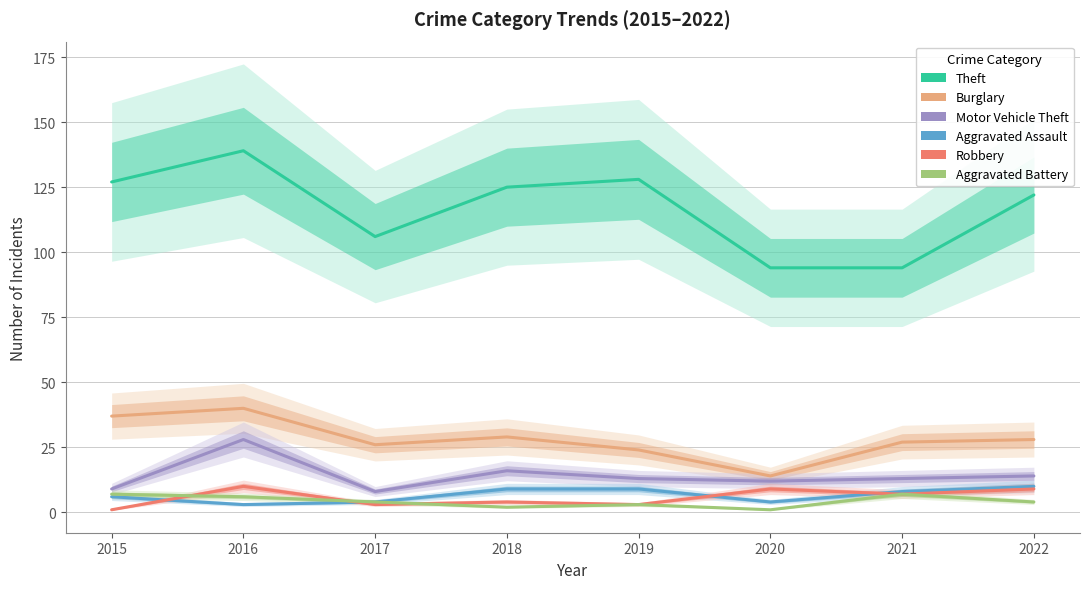

True or false: Aggravated Assault and Robbery intersect in this chart.

True